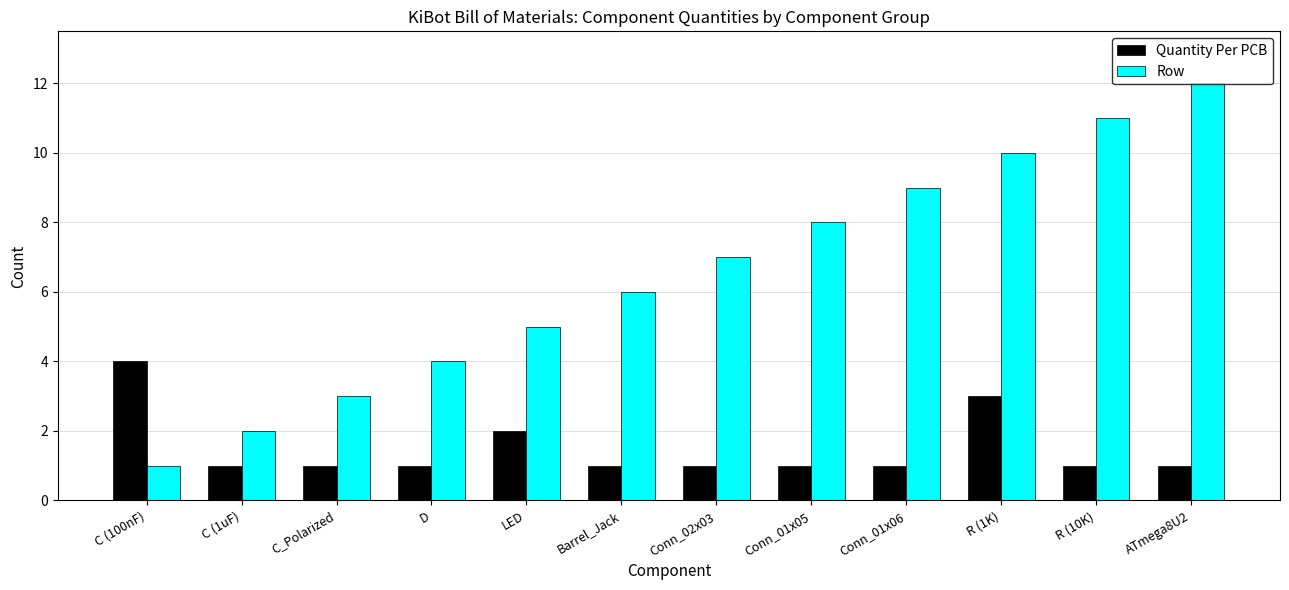

Which series has the widest spread of values?

Row